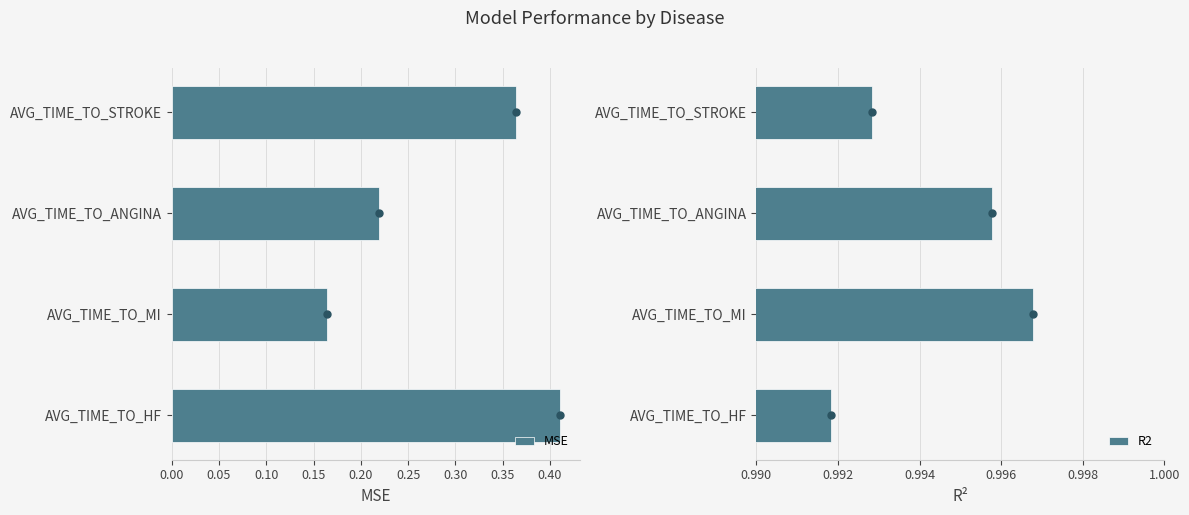

What is the value of the R2 bar at the 2nd from the left?

1.0